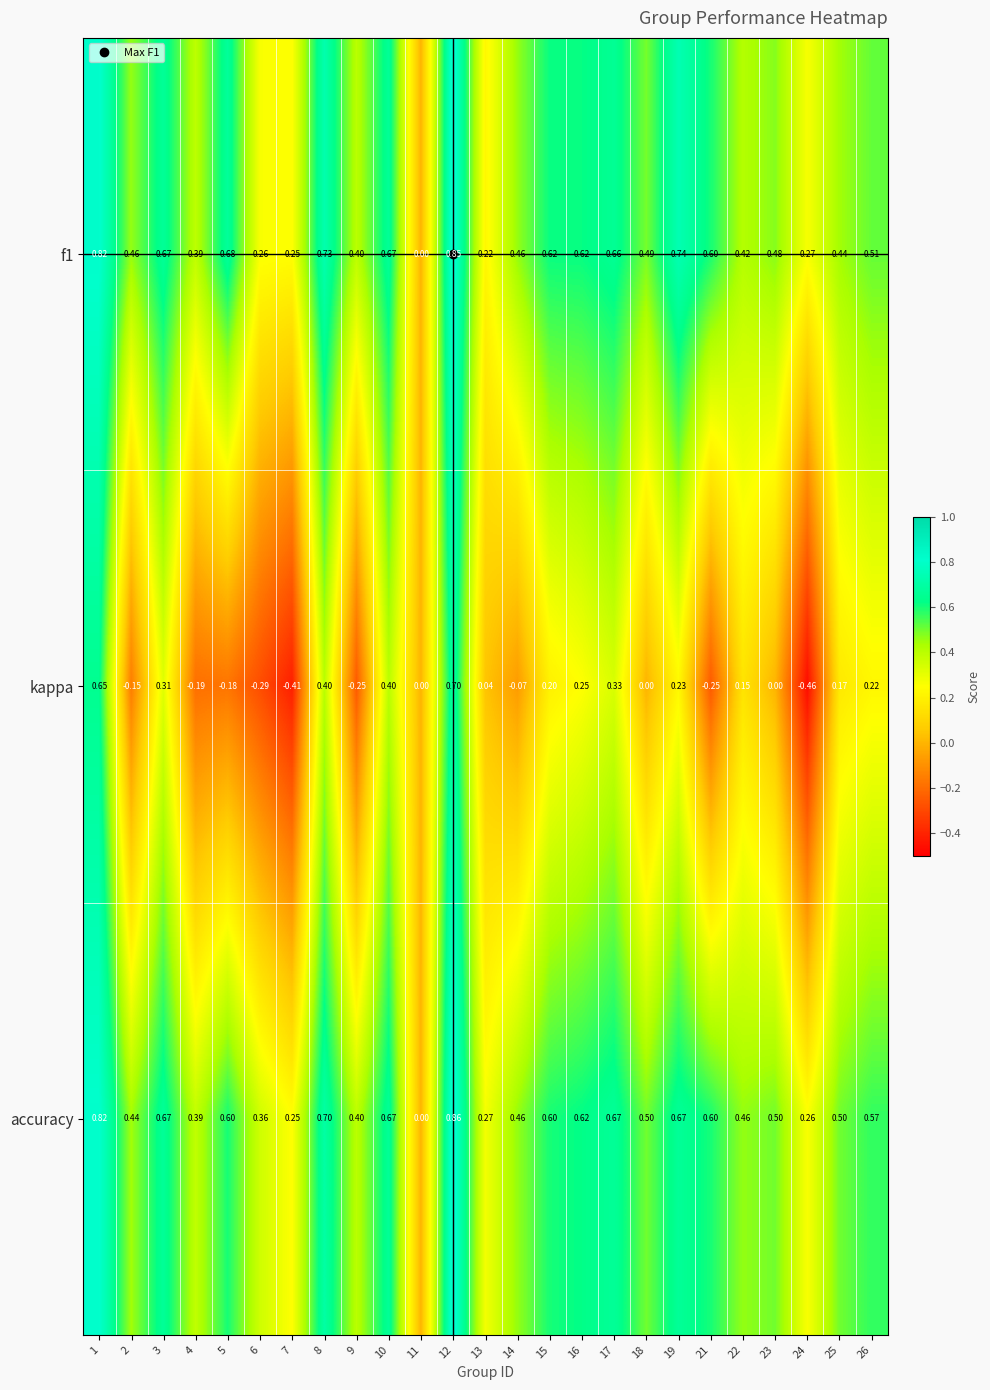

How many distinct data groups are displayed?

3